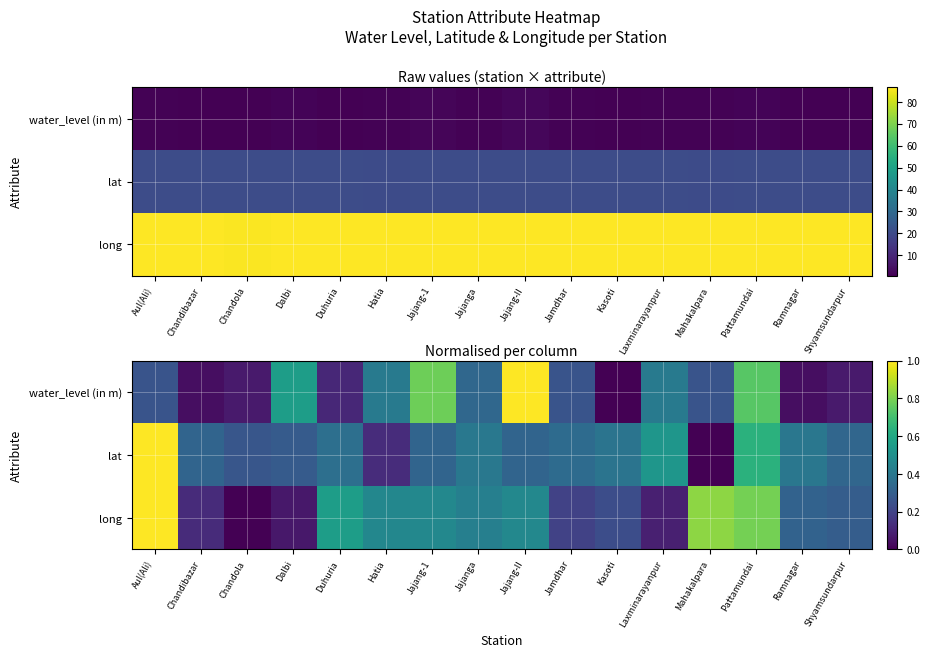

At how many categories does at least one series exceed 0?

16